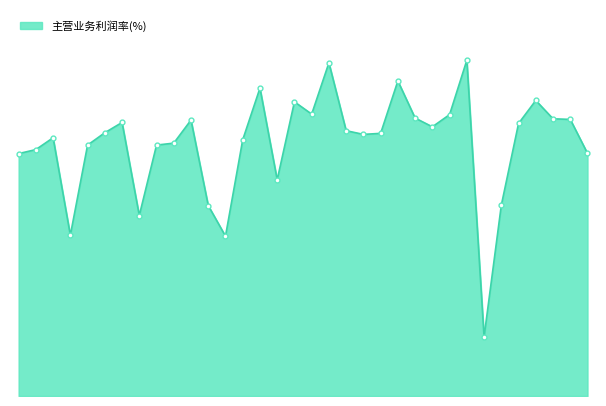

Does the chart display data point markers on the line(s)?

No